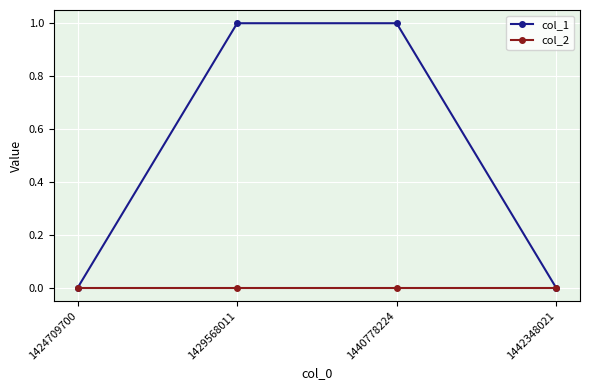

Which series has the largest total across all categories?

col_1